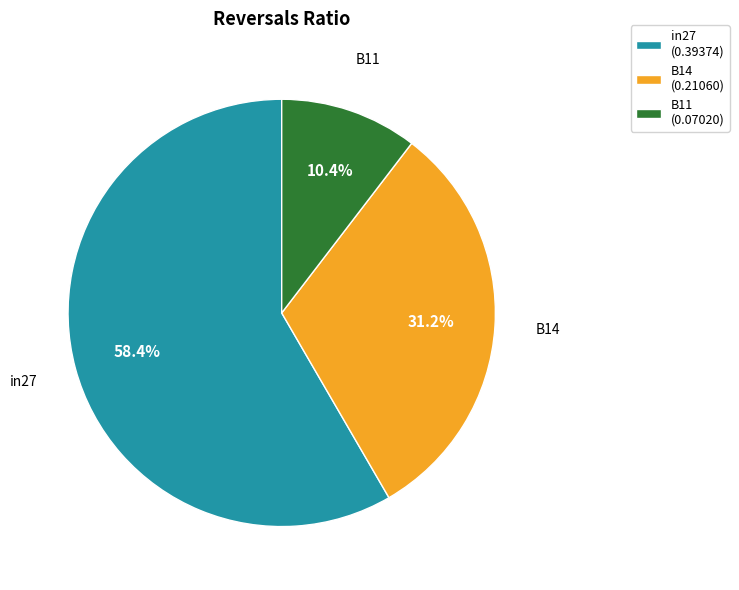

Between B11 (0.07020) and in27 (0.39374), which is larger?

in27 (0.39374)